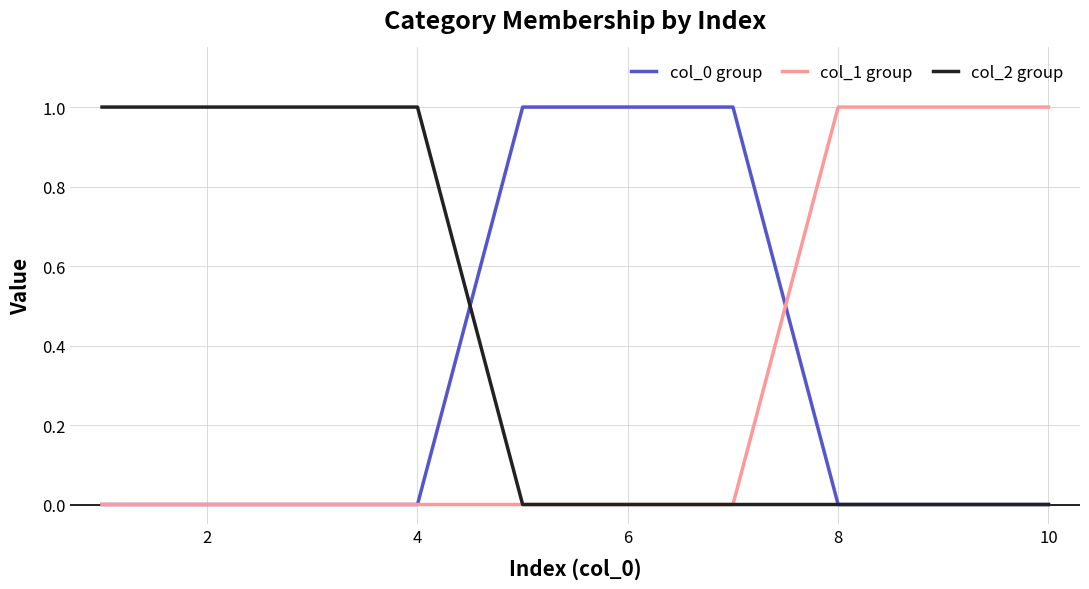

Does the chart have visible grid lines?

Yes